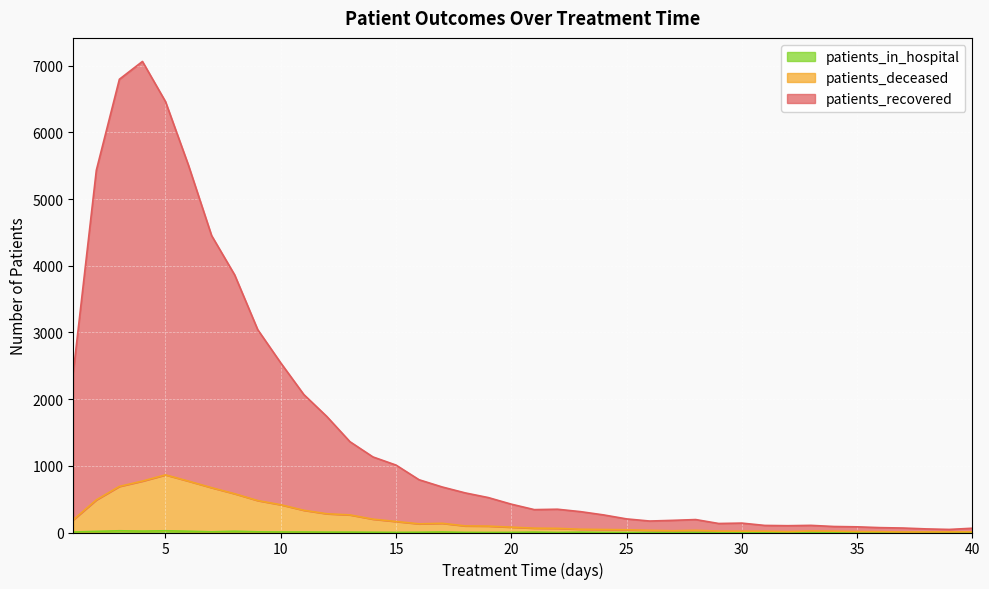

At how many categories does at least one series exceed 5280?

5